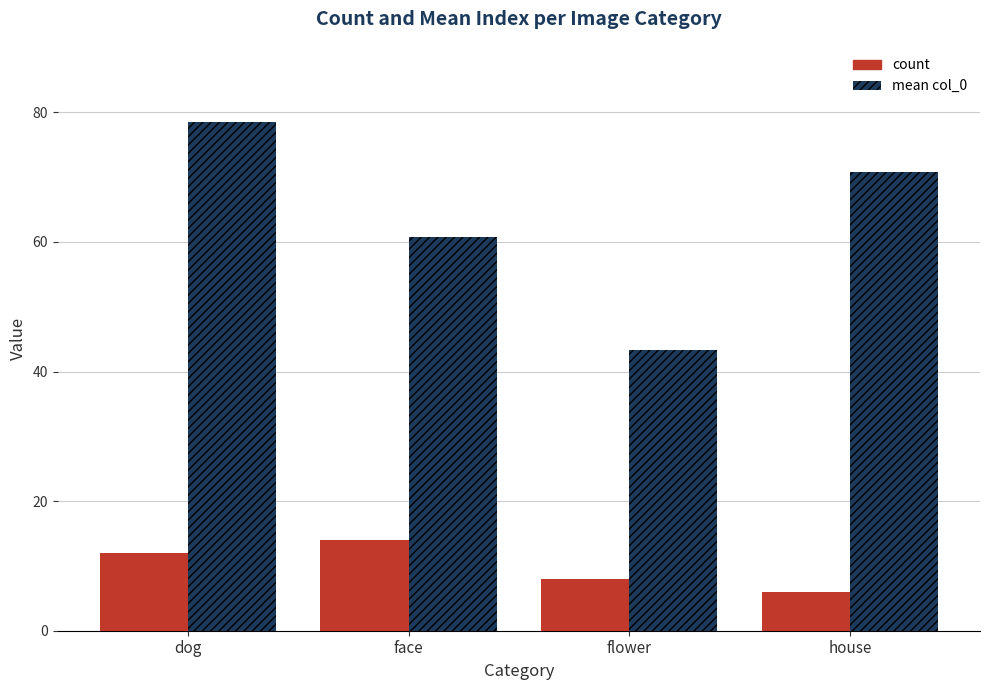

How many bars are there in each group?

2